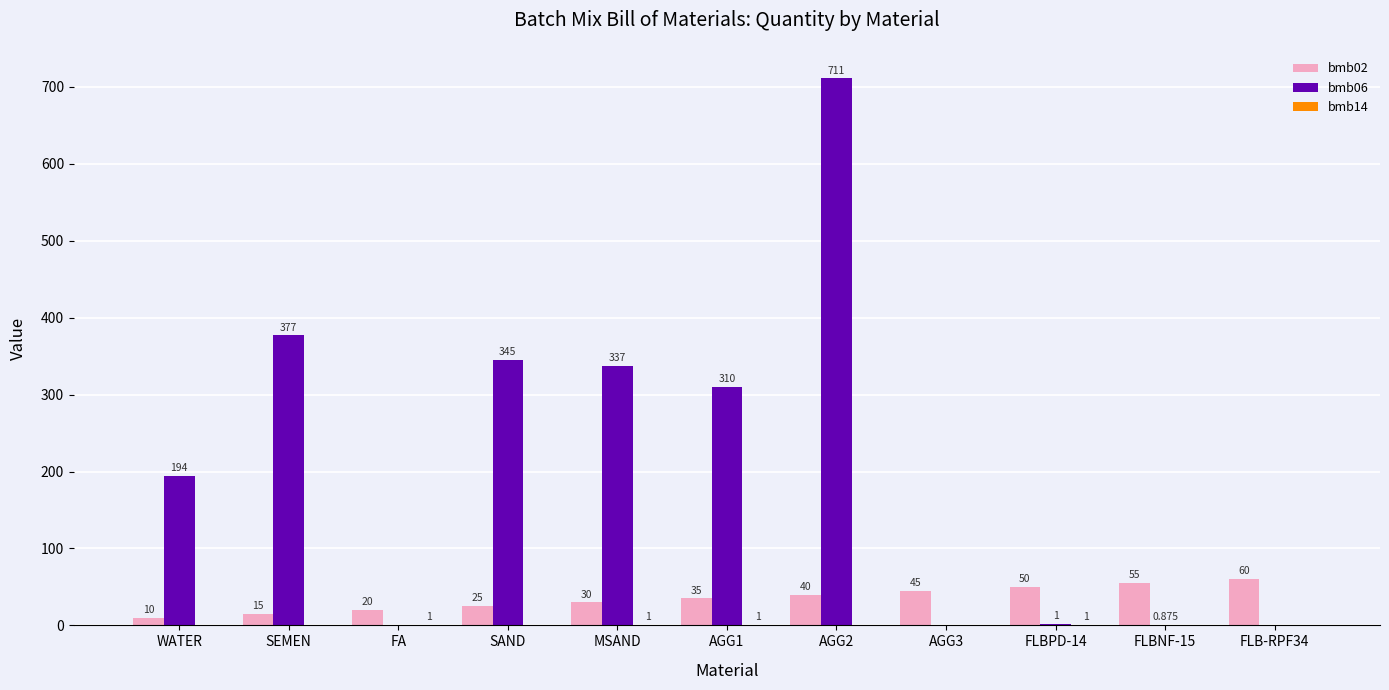

Read the bmb02 value at AGG1.

35.0